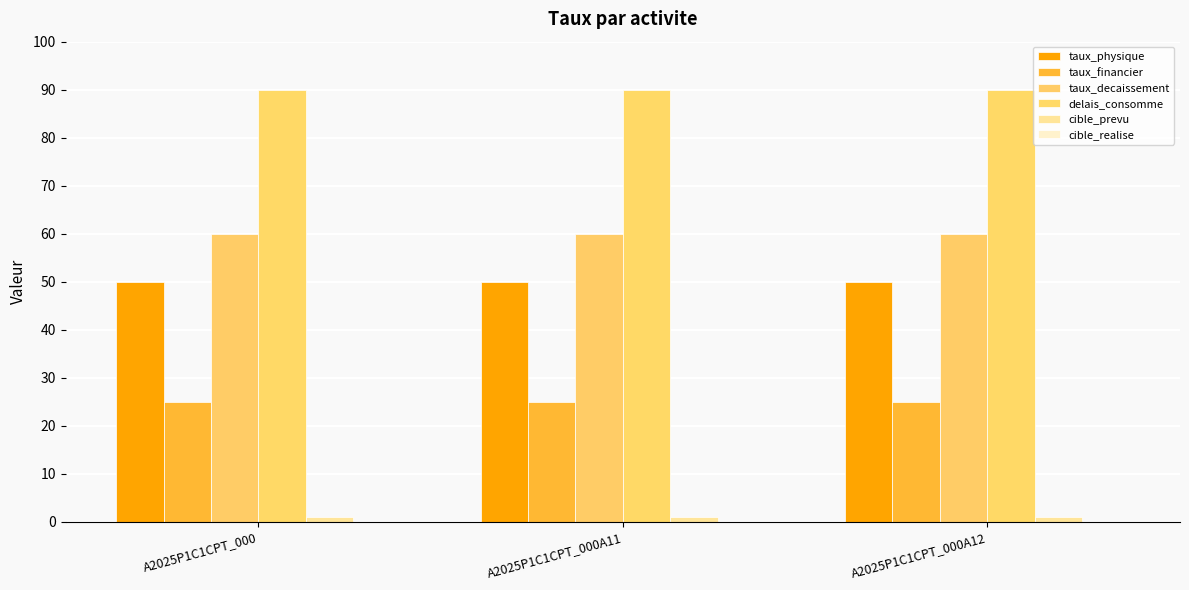

The value of taux_financier at A2025P1C1CPT_000 is 35. True or false?

False